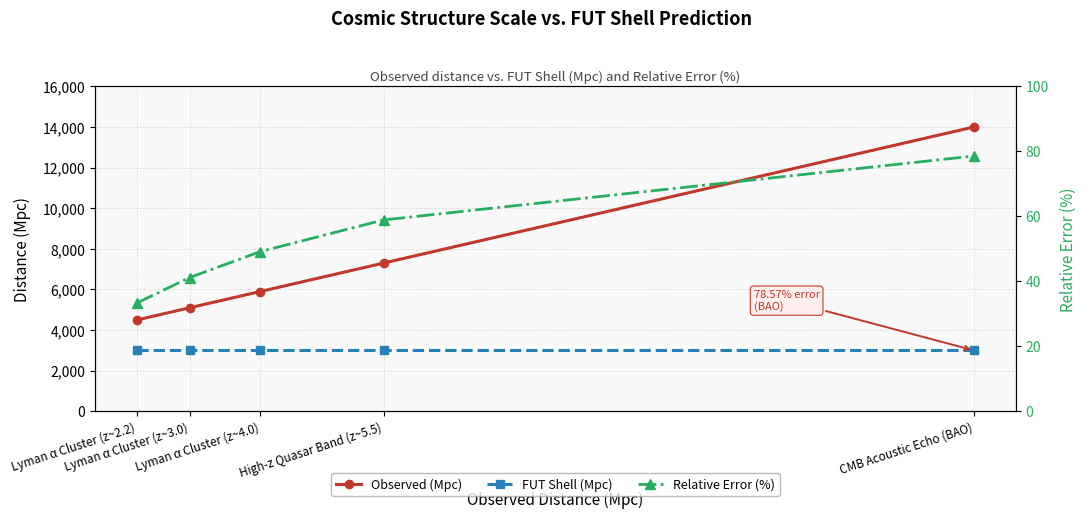

Reading left to right, transcribe all the data shown in this chart.

Observed (Mpc): Lyman α Cluster (z~2.2)=4500.0	Lyman α Cluster (z~3.0)=5100.0	Lyman α Cluster (z~4.0)=5900.0	High-z Quasar Band (z~5.5)=7300.0	CMB Acoustic Echo (BAO)=14000.0
FUT Shell (Mpc): Lyman α Cluster (z~2.2)=3000.0	Lyman α Cluster (z~3.0)=3000.0	Lyman α Cluster (z~4.0)=3000.0	High-z Quasar Band (z~5.5)=3000.0	CMB Acoustic Echo (BAO)=3000.0
Relative Error (%): Lyman α Cluster (z~2.2)=33.3	Lyman α Cluster (z~3.0)=41.2	Lyman α Cluster (z~4.0)=49.1	High-z Quasar Band (z~5.5)=58.9	CMB Acoustic Echo (BAO)=78.6